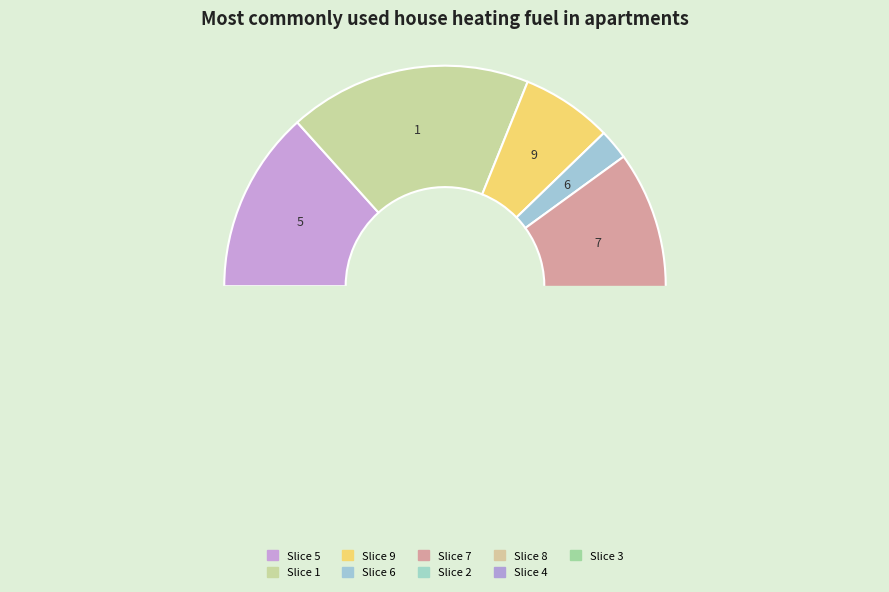

How many slices are in this pie chart?

9